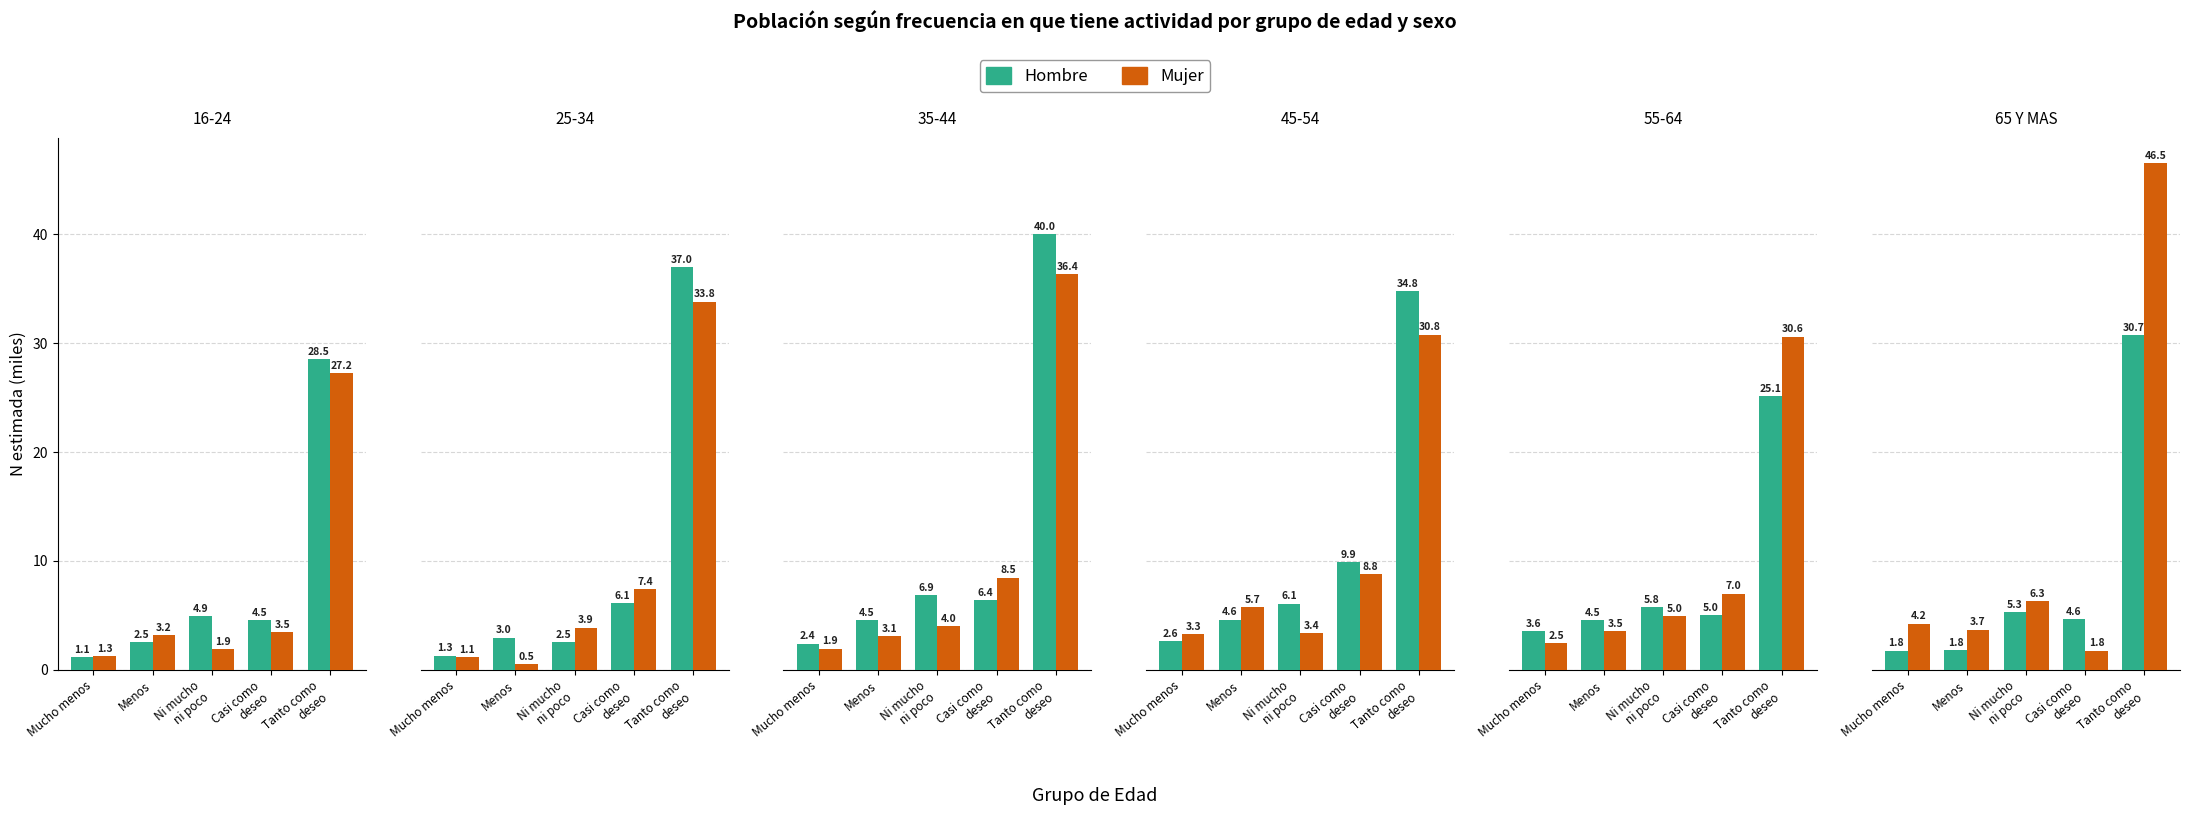

How many data points does each series have?

5